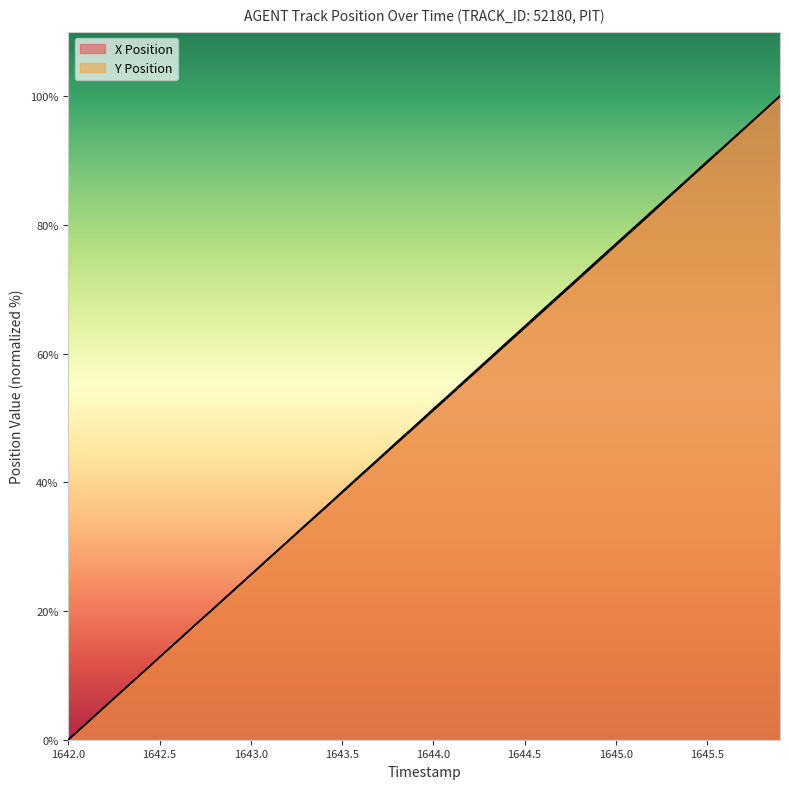

How many values in the Y Position series are below 51?

20